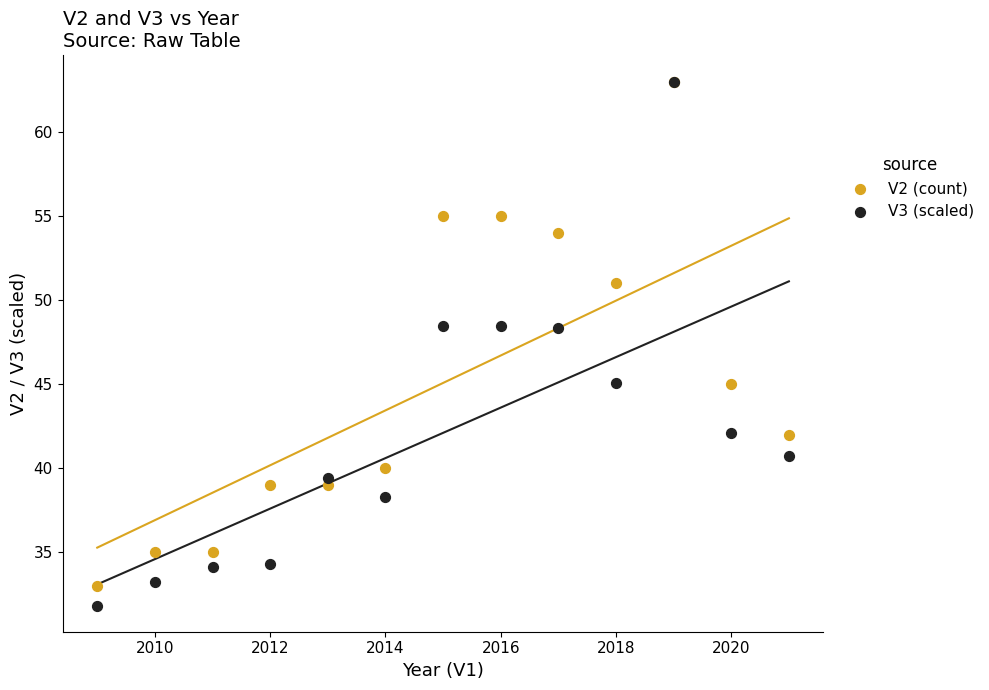

Which series has the largest Y range (max minus min)?

V3 (scaled)